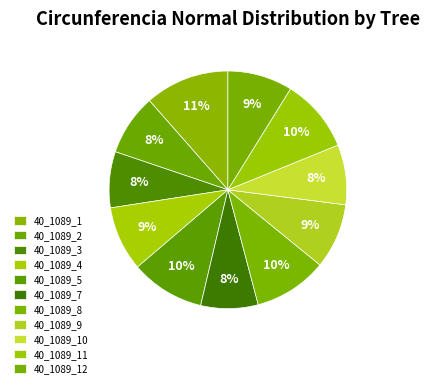

Which category has the biggest portion of the pie?

40_1089_1